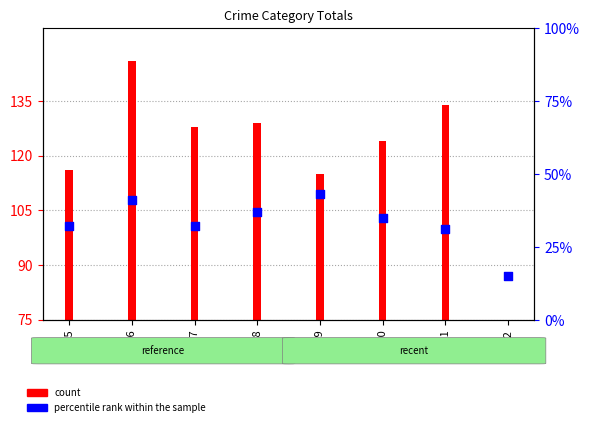

What is the change in value from 2018 to 2022?

-22